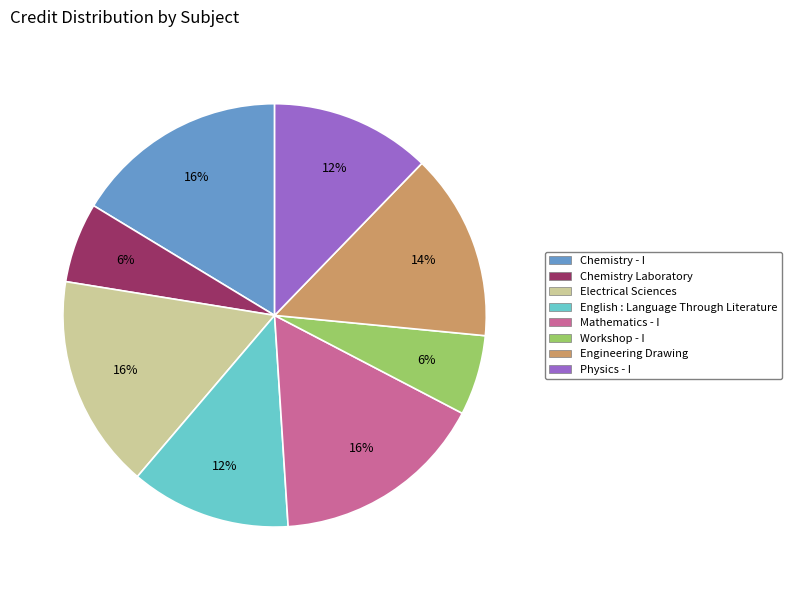

Between Engineering Drawing and Electrical Sciences, which is larger?

Electrical Sciences